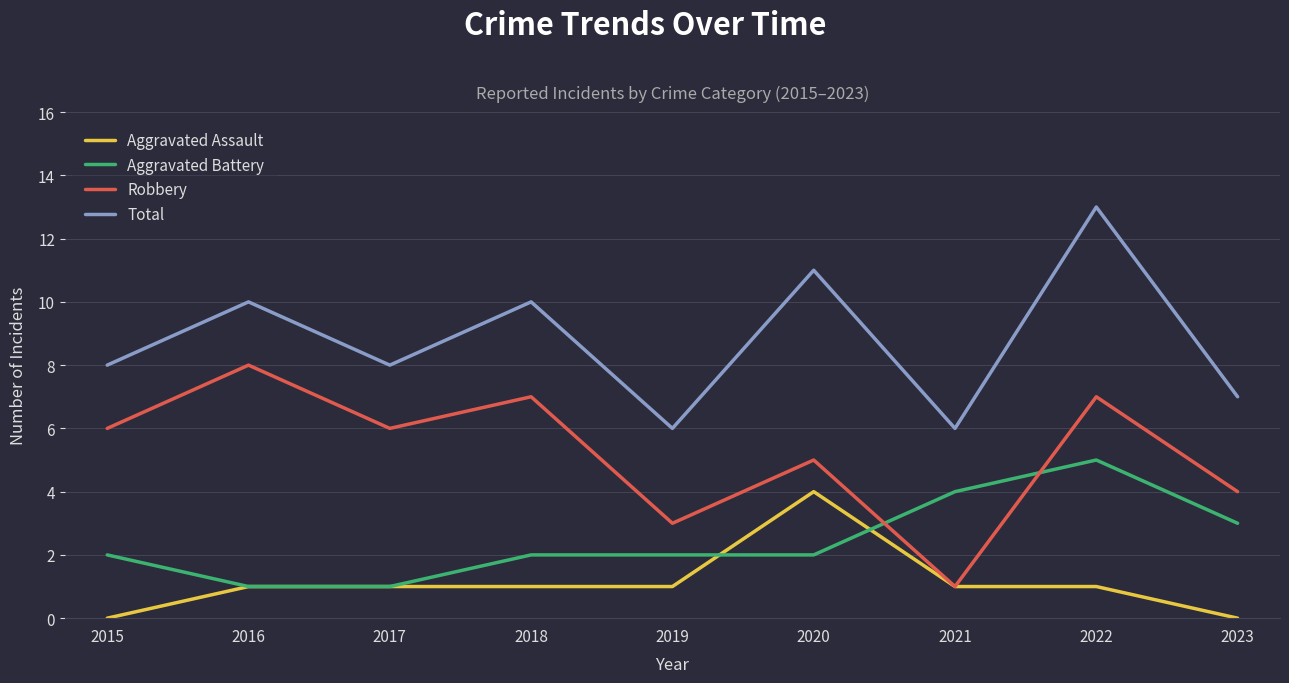

What is the total value across all series at 2015?

16